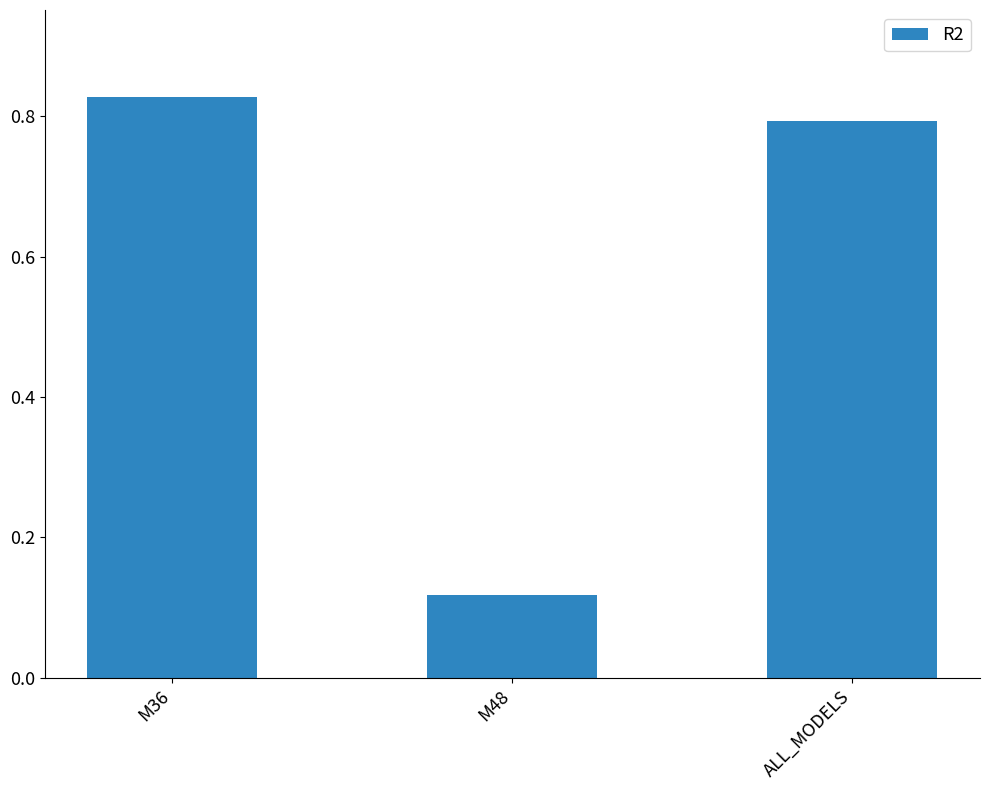

Where is the data nearest to the value 0?

M48